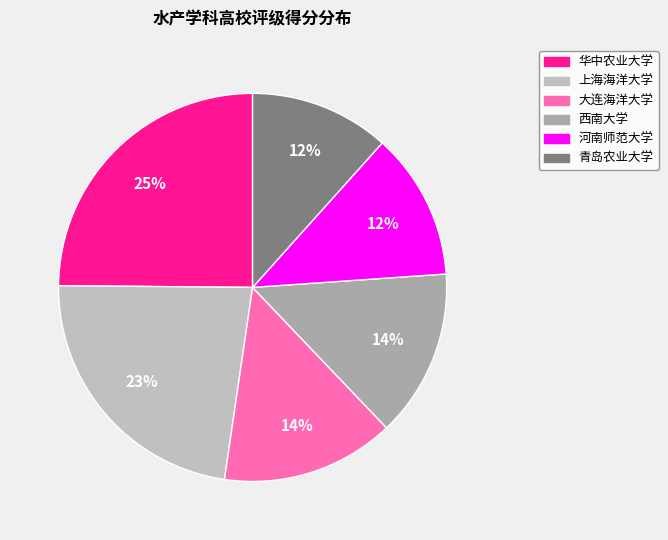

What percentage is NOT represented by 青岛农业大学?

88.4%